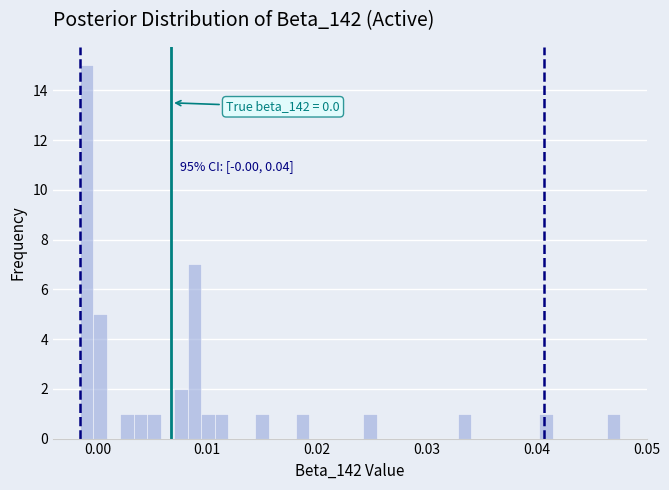

Read against the x-axis, roughly where is the centre of the tallest bar?

-0.001